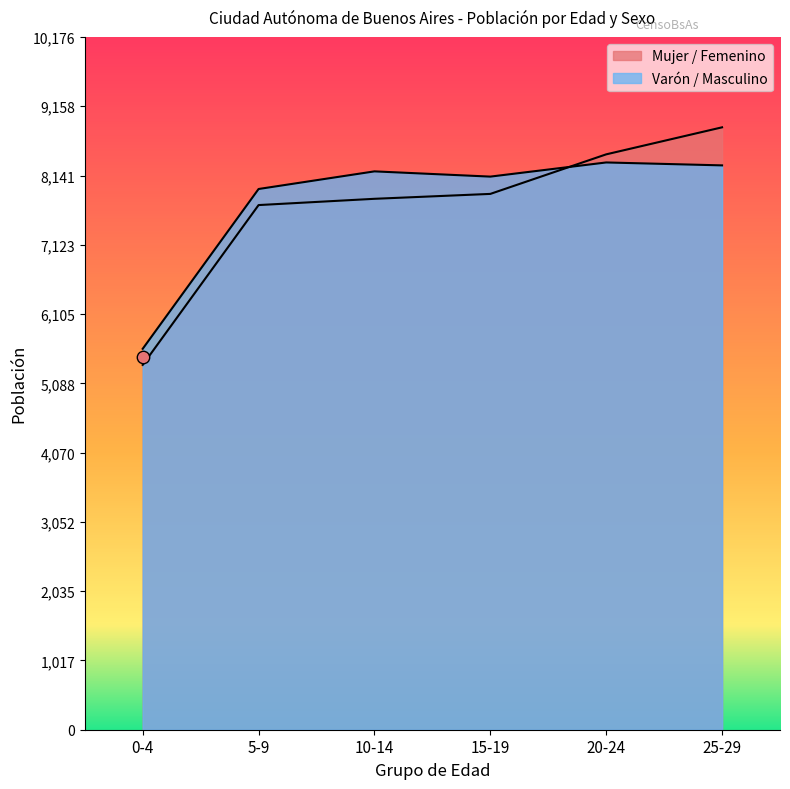

What are all the series names shown in the legend?

Mujer / Femenino, Varón / Masculino